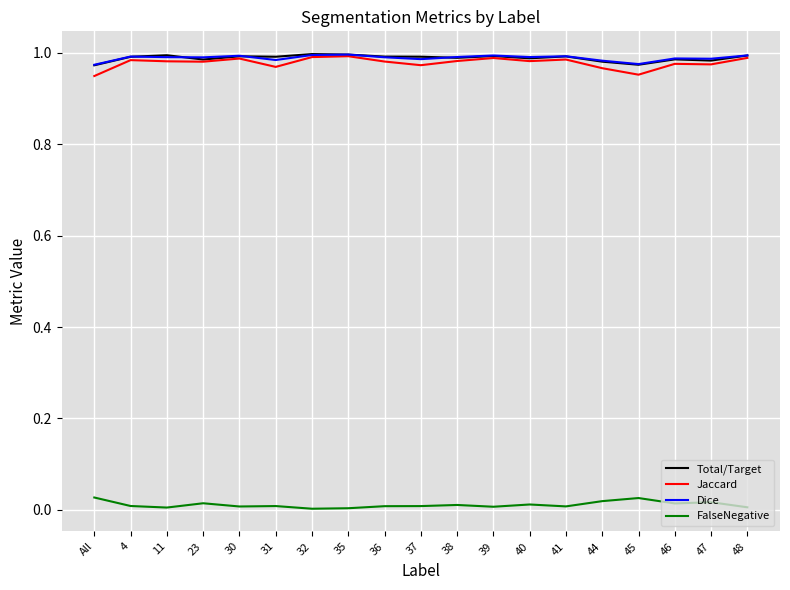

True or false: Jaccard has more than 1 interior local peaks.

True